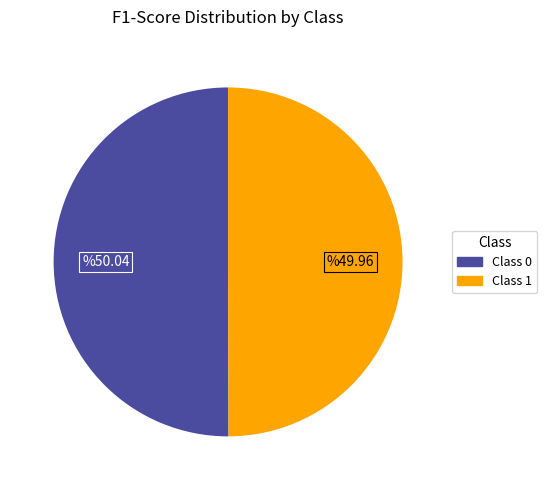

How many segments does this pie chart have?

2